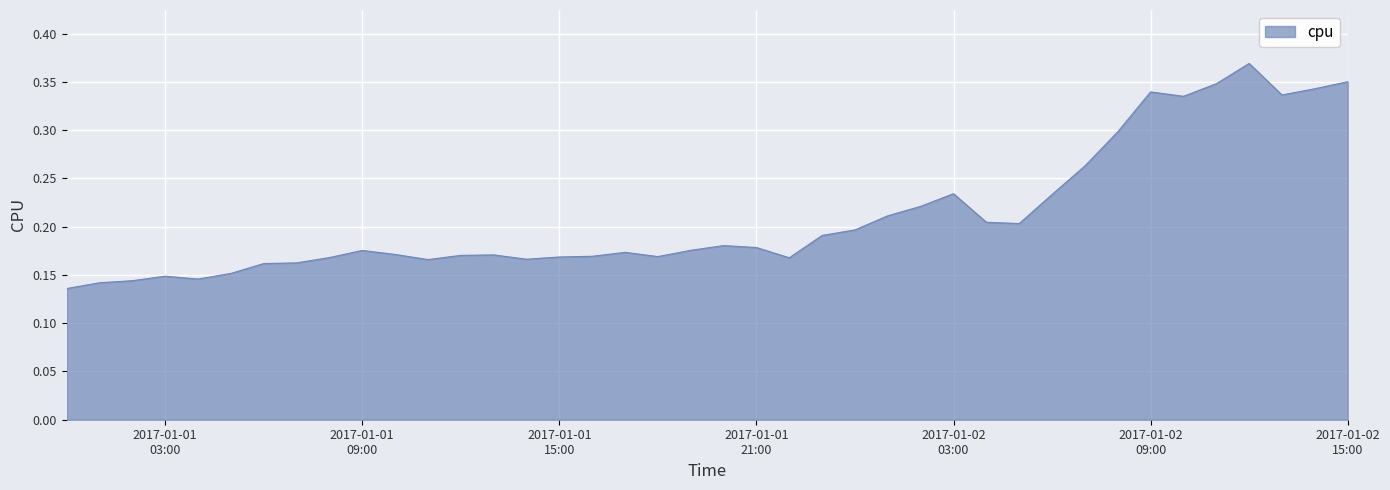

How many interior local peaks (higher than both neighbors) does the data have?

8